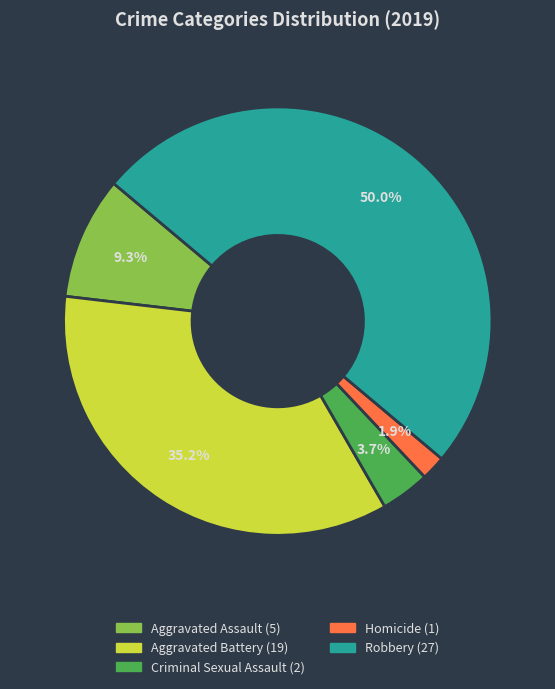

To the nearest percent, what is the difference between the largest and smallest slice percentages?

48%